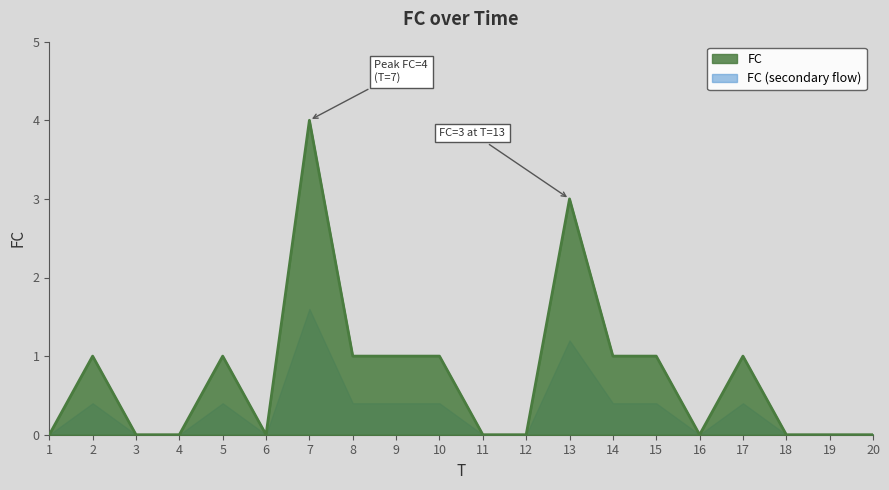

At which label is the value closest to 2?

2